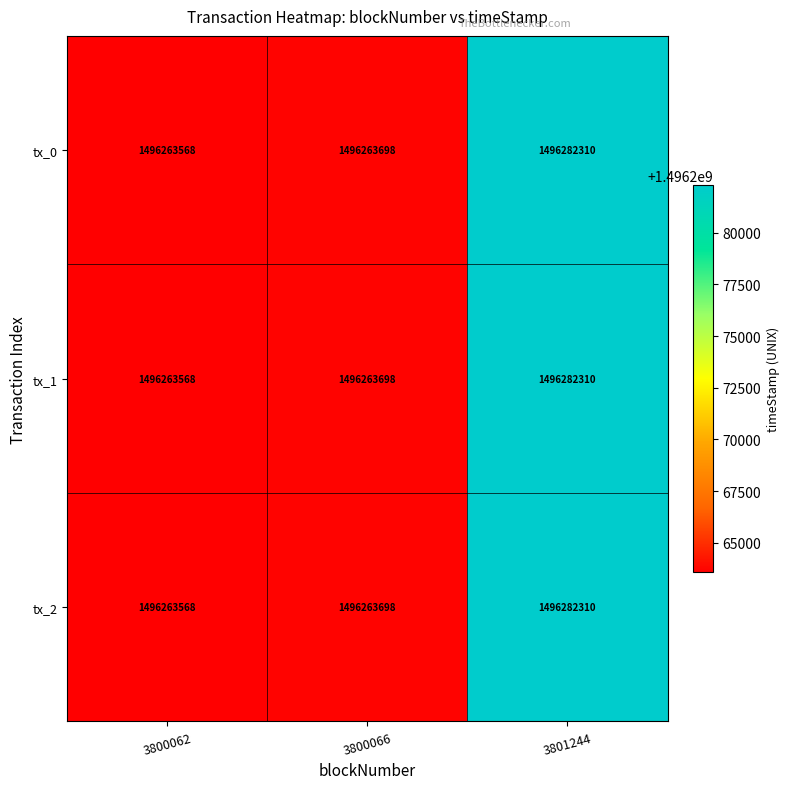

List the labels in order of tx_1 value, smallest first.

3800062, 3800066, 3801244